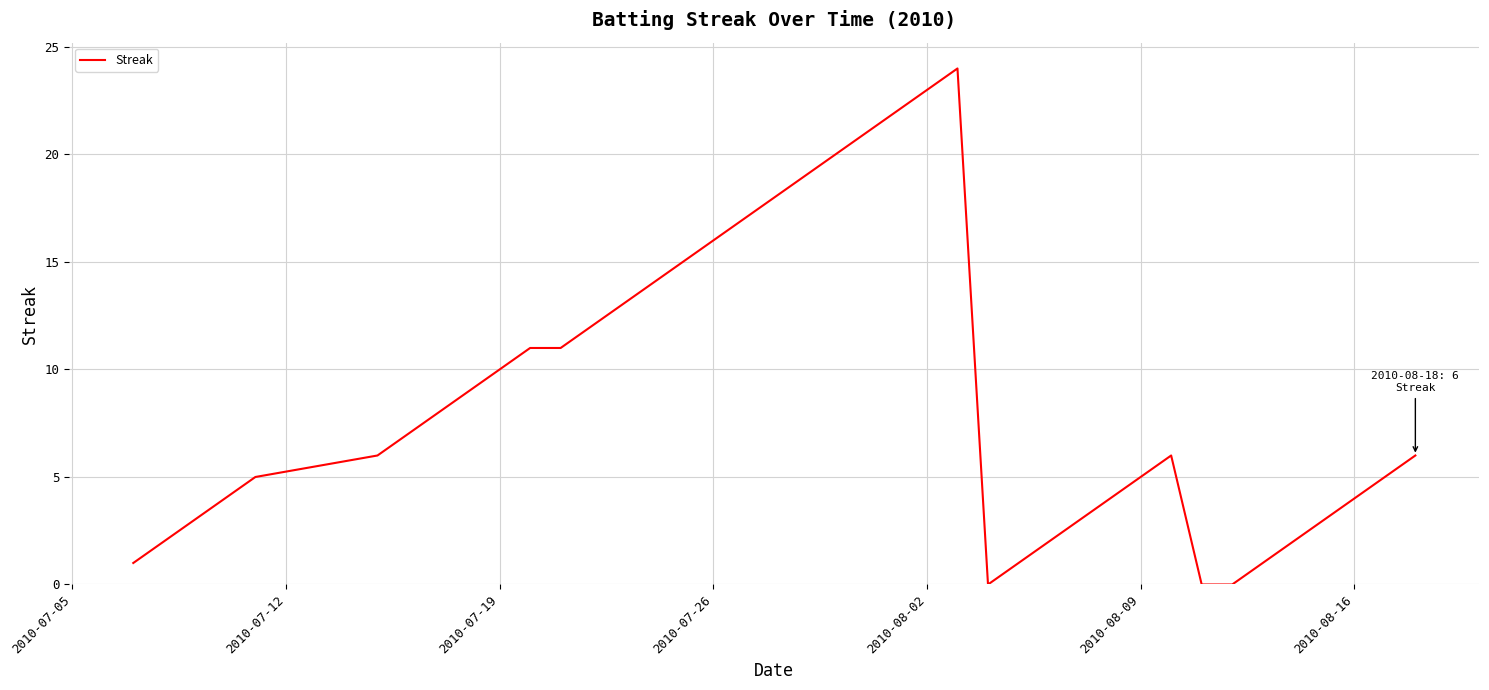

What is the maximum value shown in the chart?

24